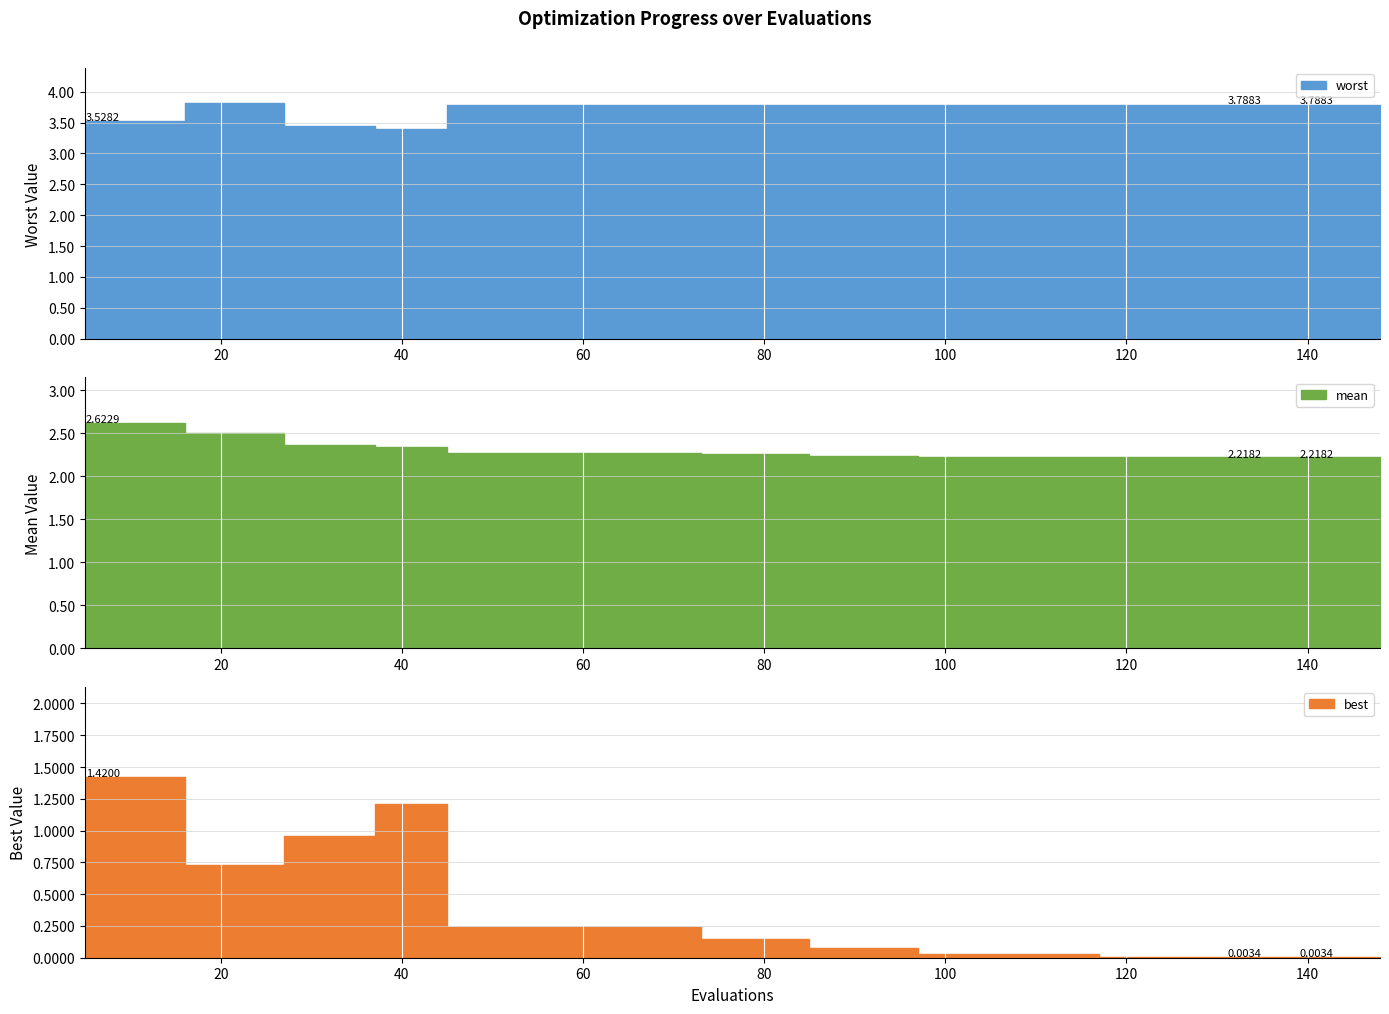

Rank the series by their average value, from highest to lowest.

worst, mean, best